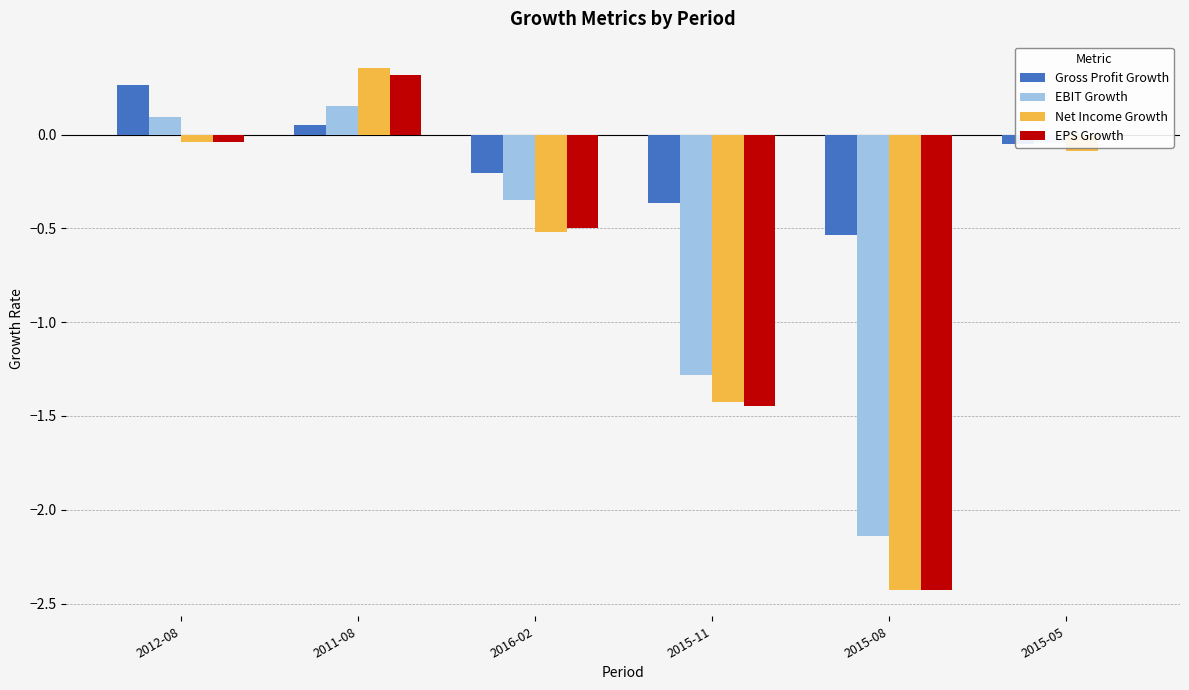

What is the value of the Gross Profit Growth bar at the 1st from the left?

0.3